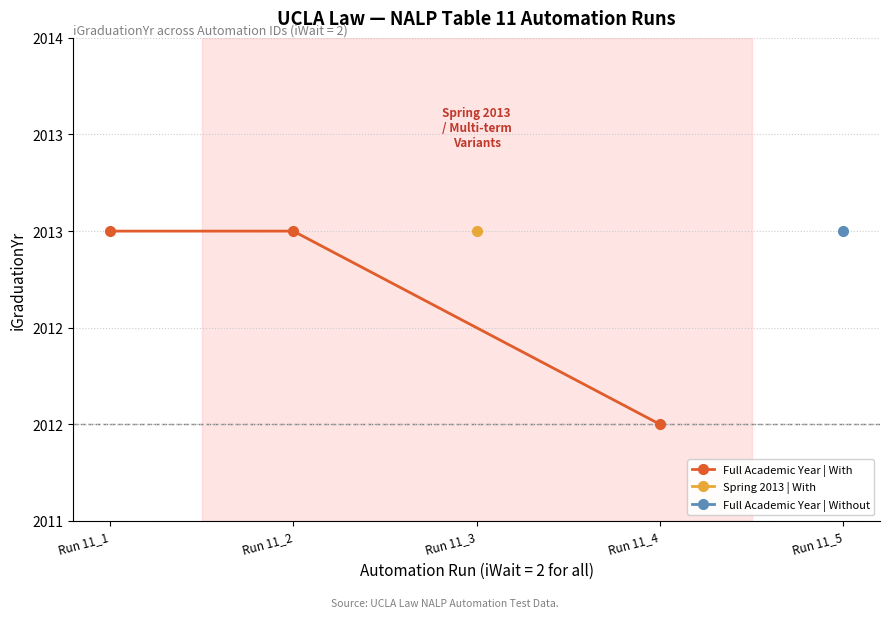

What is the ratio of the value at Run 11_4 to the value at Run 11_1?

1.0